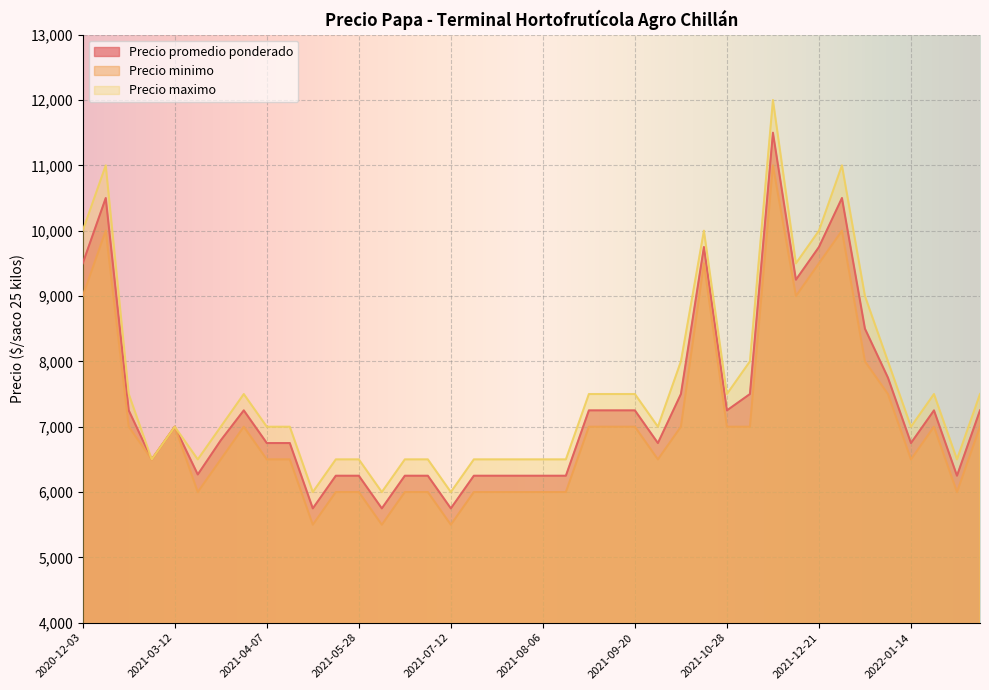

At how many categories does at least one series exceed 11932?

1